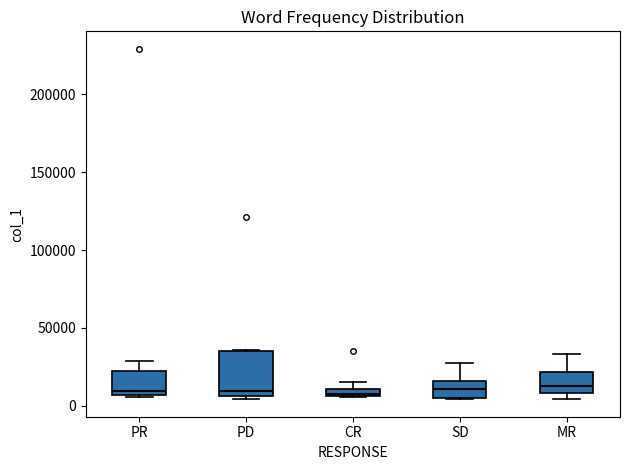

Where is the lower edge of the box for SD on the y-axis? The values are not printed on the chart, so give them approximately, as read against the axis.

5000